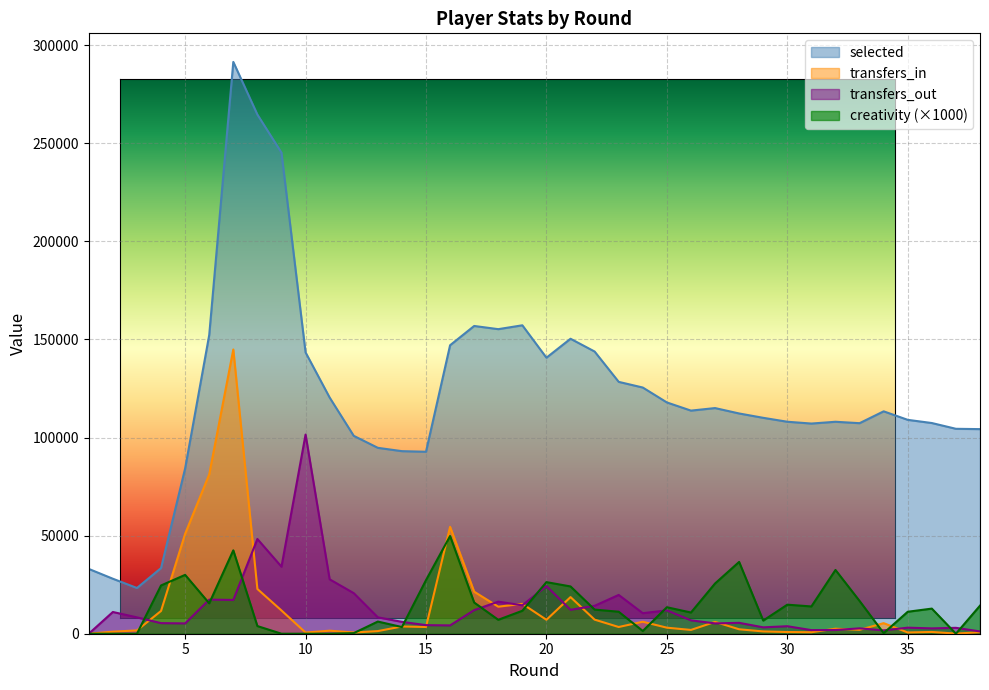

What is the value of the transfers_in point at the 38th from the left?

750